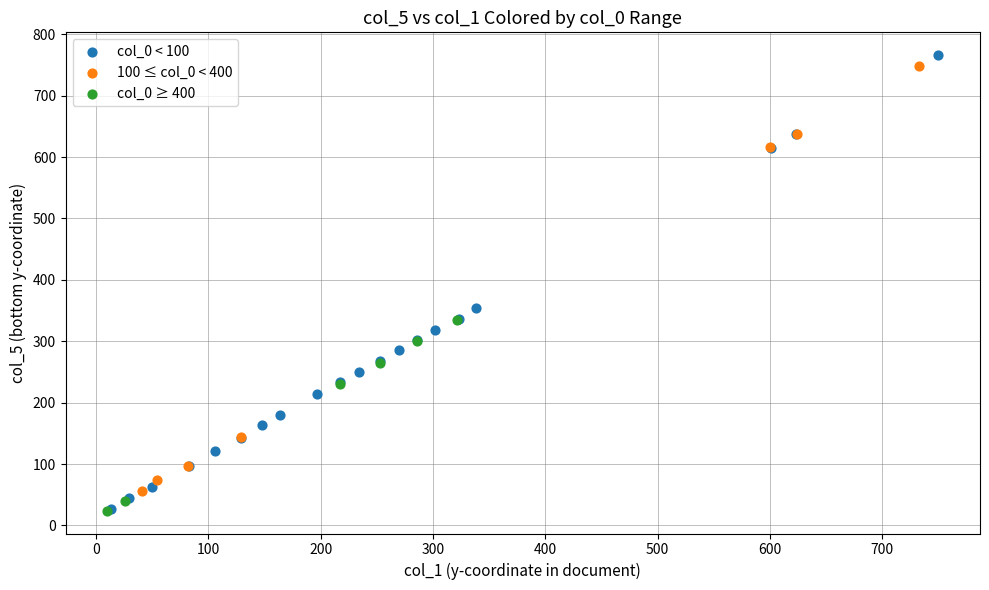

Which series has the widest spread of Y values?

col_0 < 100